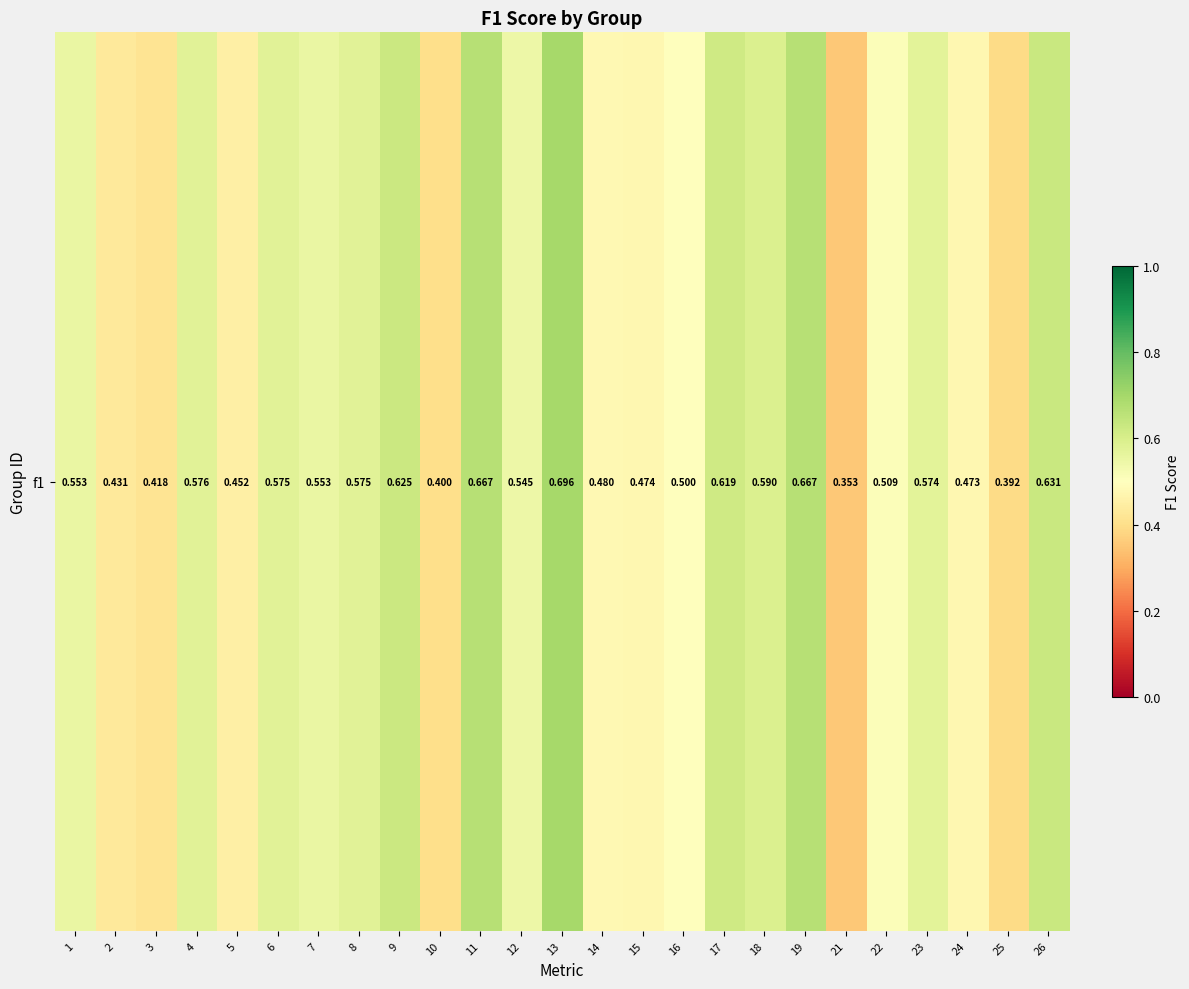

Reading left to right, extract all data points from this chart.

1=0.6	2=0.4	3=0.4	4=0.6	5=0.5	6=0.6	7=0.6	8=0.6	9=0.6	10=0.4	11=0.7	12=0.5	13=0.7	14=0.5	15=0.5	16=0.5	17=0.6	18=0.6	19=0.7	21=0.4	22=0.5	23=0.6	24=0.5	25=0.4	26=0.6